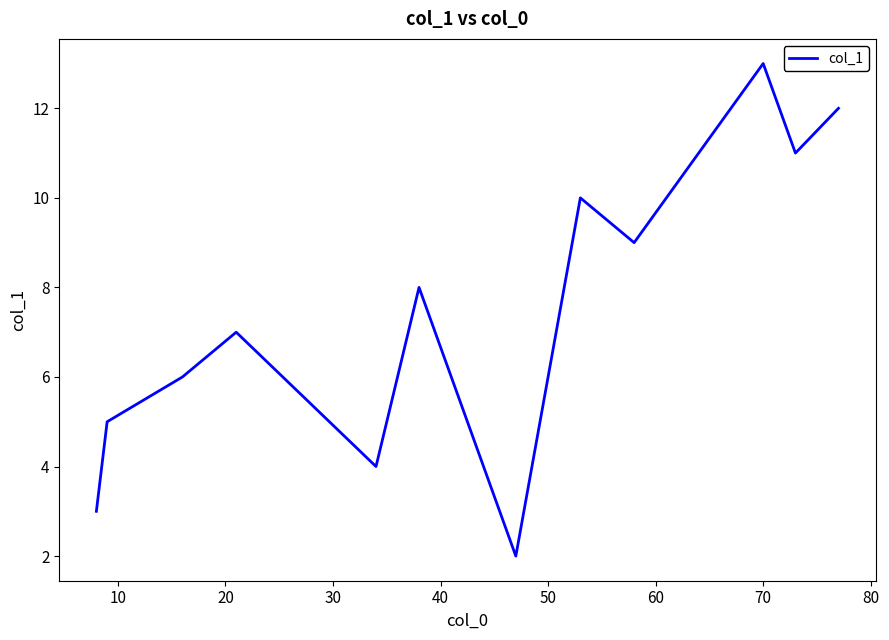

What is the smallest value displayed?

2.0